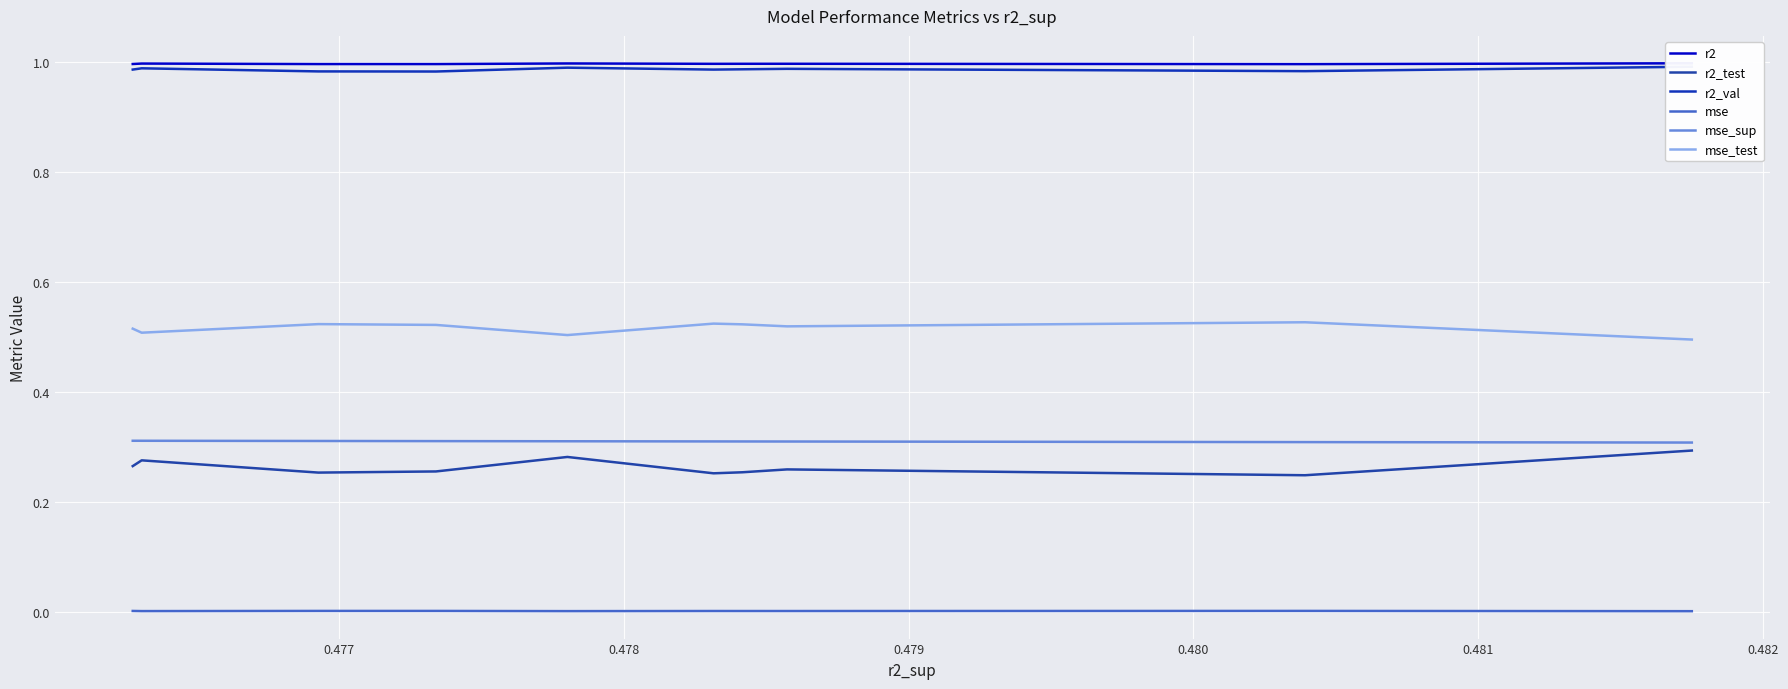

What is the average value of the r2_val series?

1.0